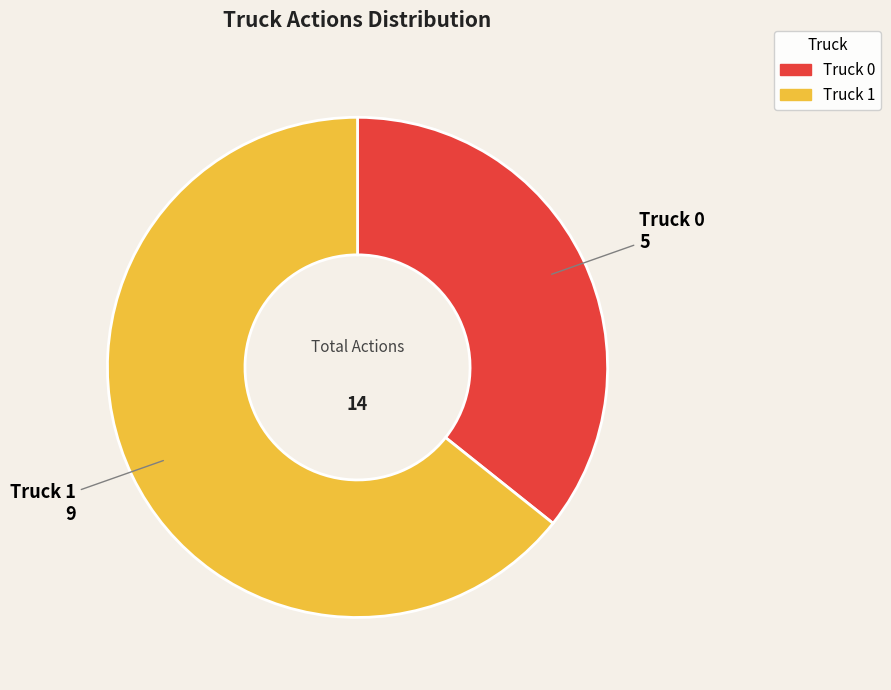

Approximately how many times larger is the value at Truck 0 compared to Truck 1?

0.6